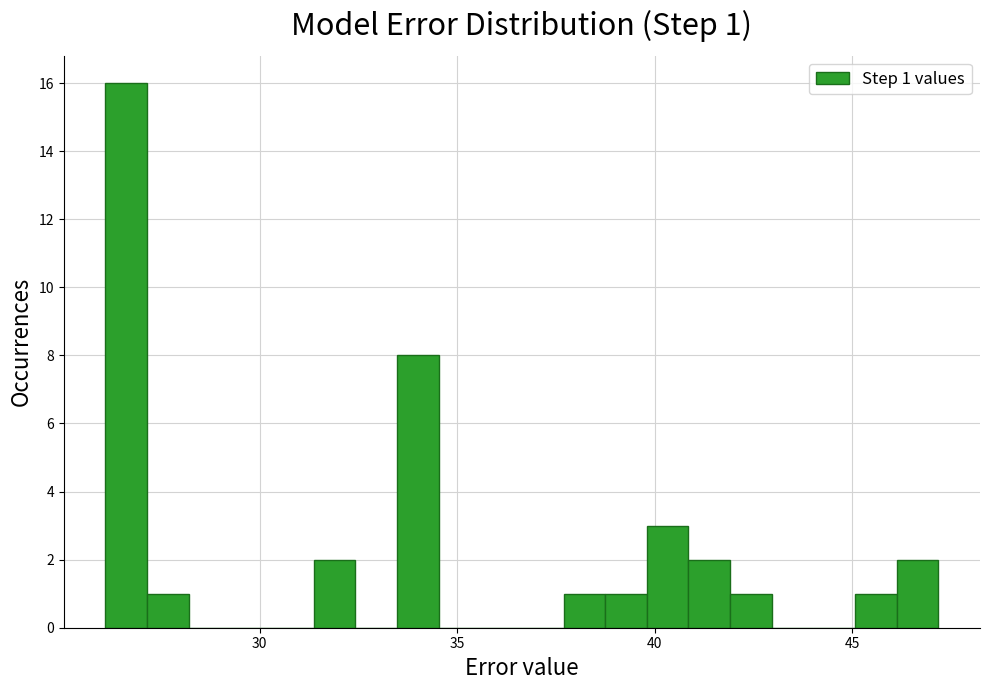

Read against the x-axis, roughly where is the centre of the tallest bar?

26.5